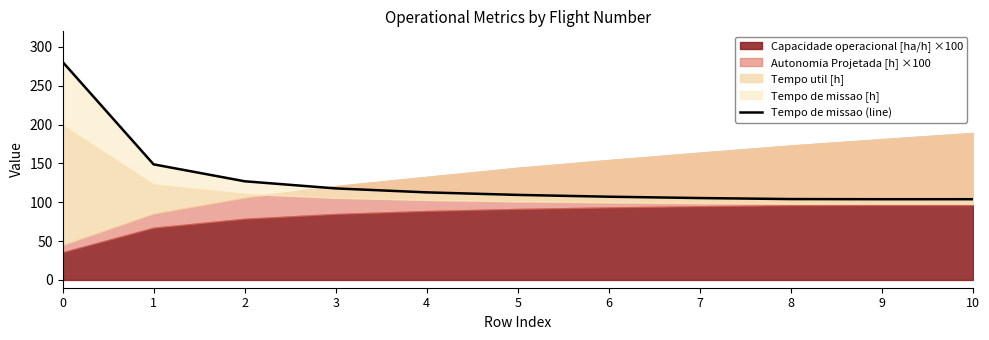

Which label corresponds to the smallest value in the chart?

9